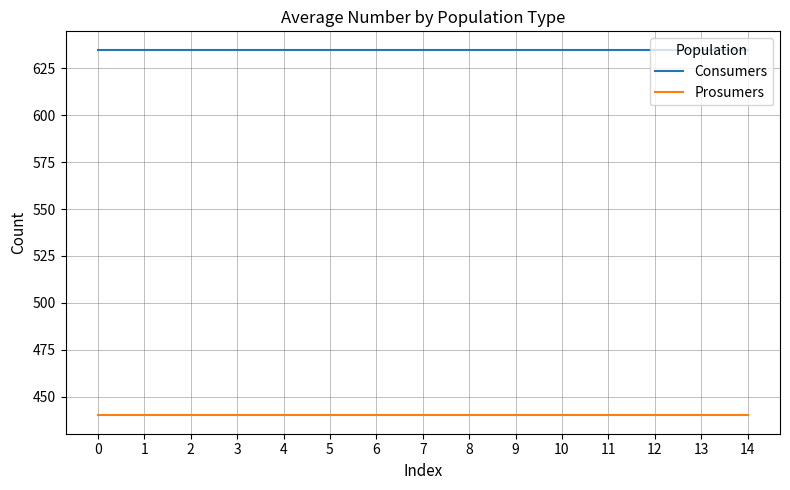

The Prosumers series shows 440 at 10. True or false?

True